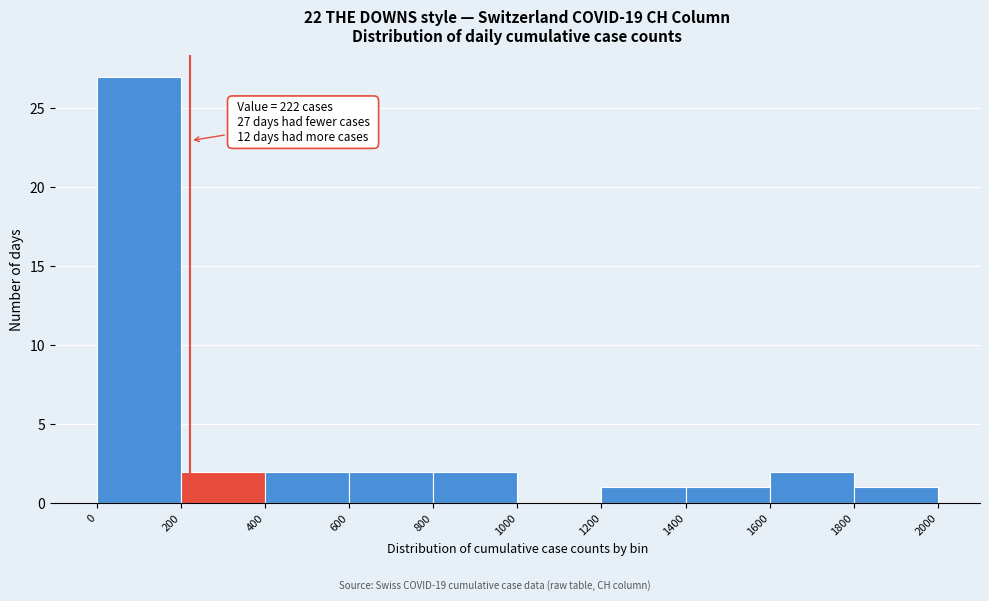

Which range on the x-axis has the tallest bar?

0 to 200